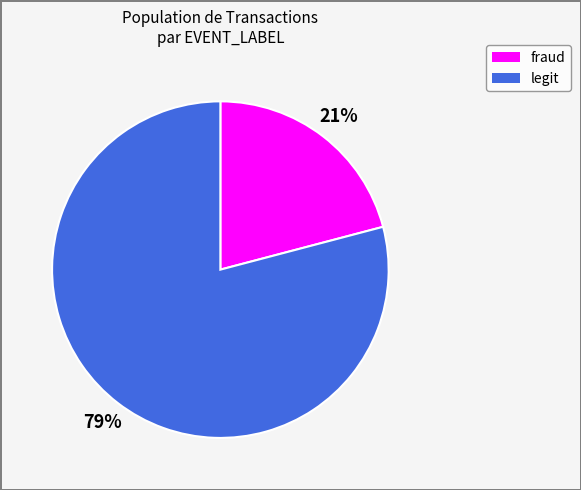

Which slice represents more than half of the pie?

legit